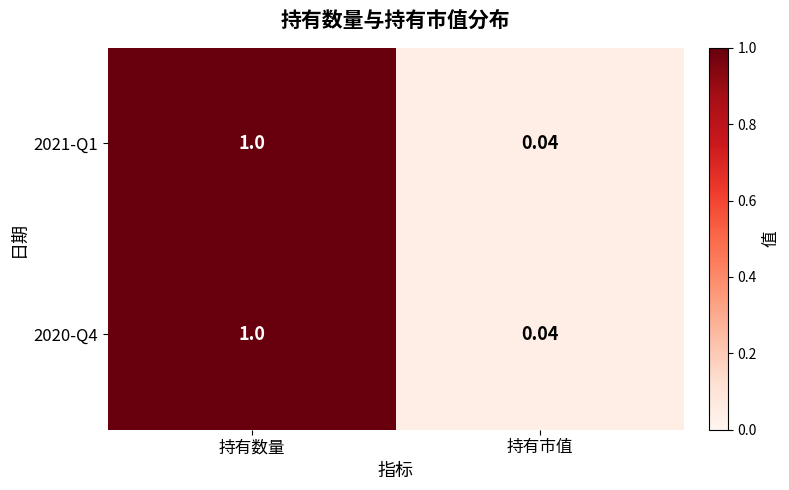

At which category does the chart reach its peak across all series?

持有数量